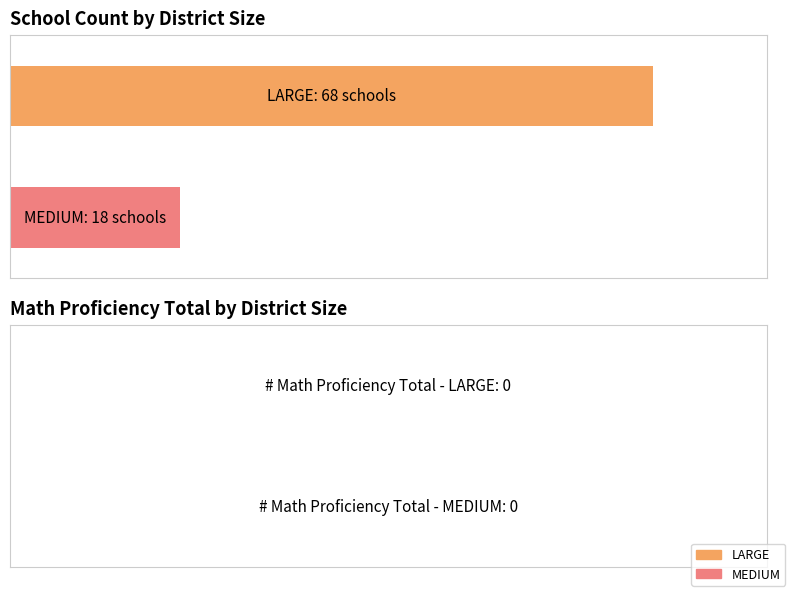

How many School Count values are between 18 and 68?

2